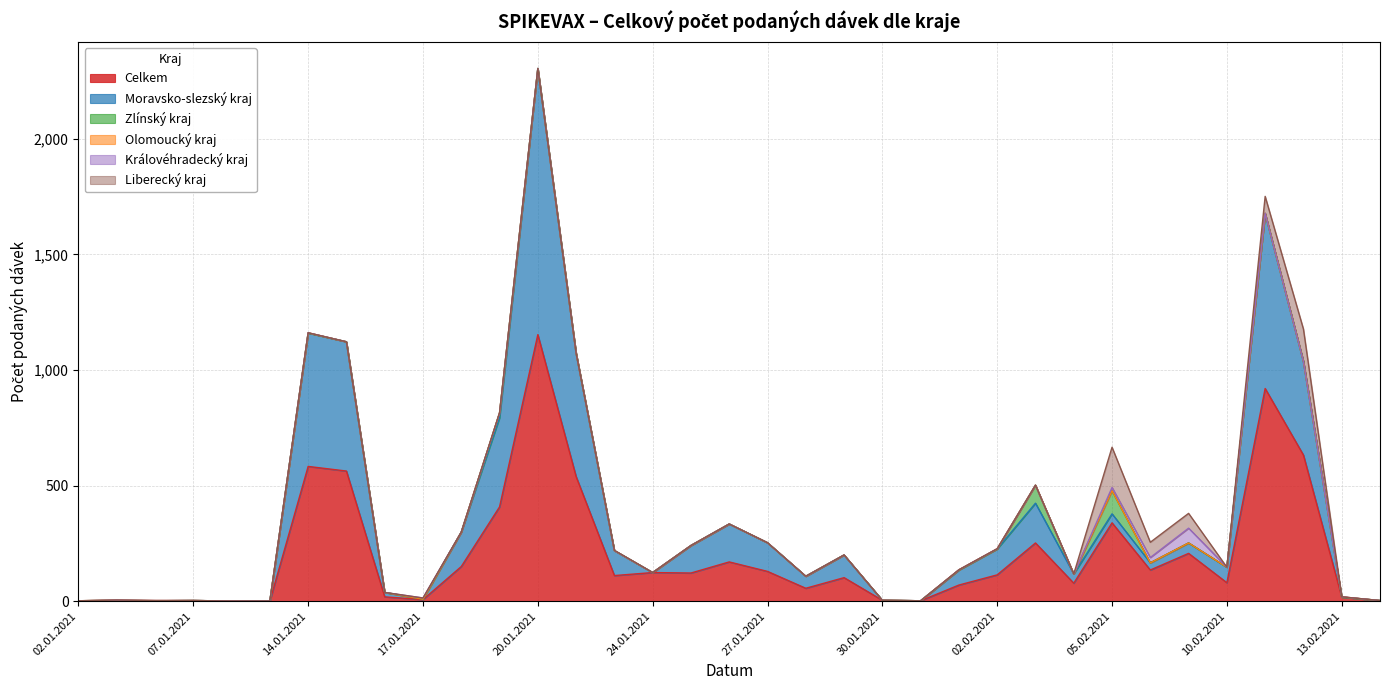

What is the difference between the highest and lowest values at 27.01.2021?

129